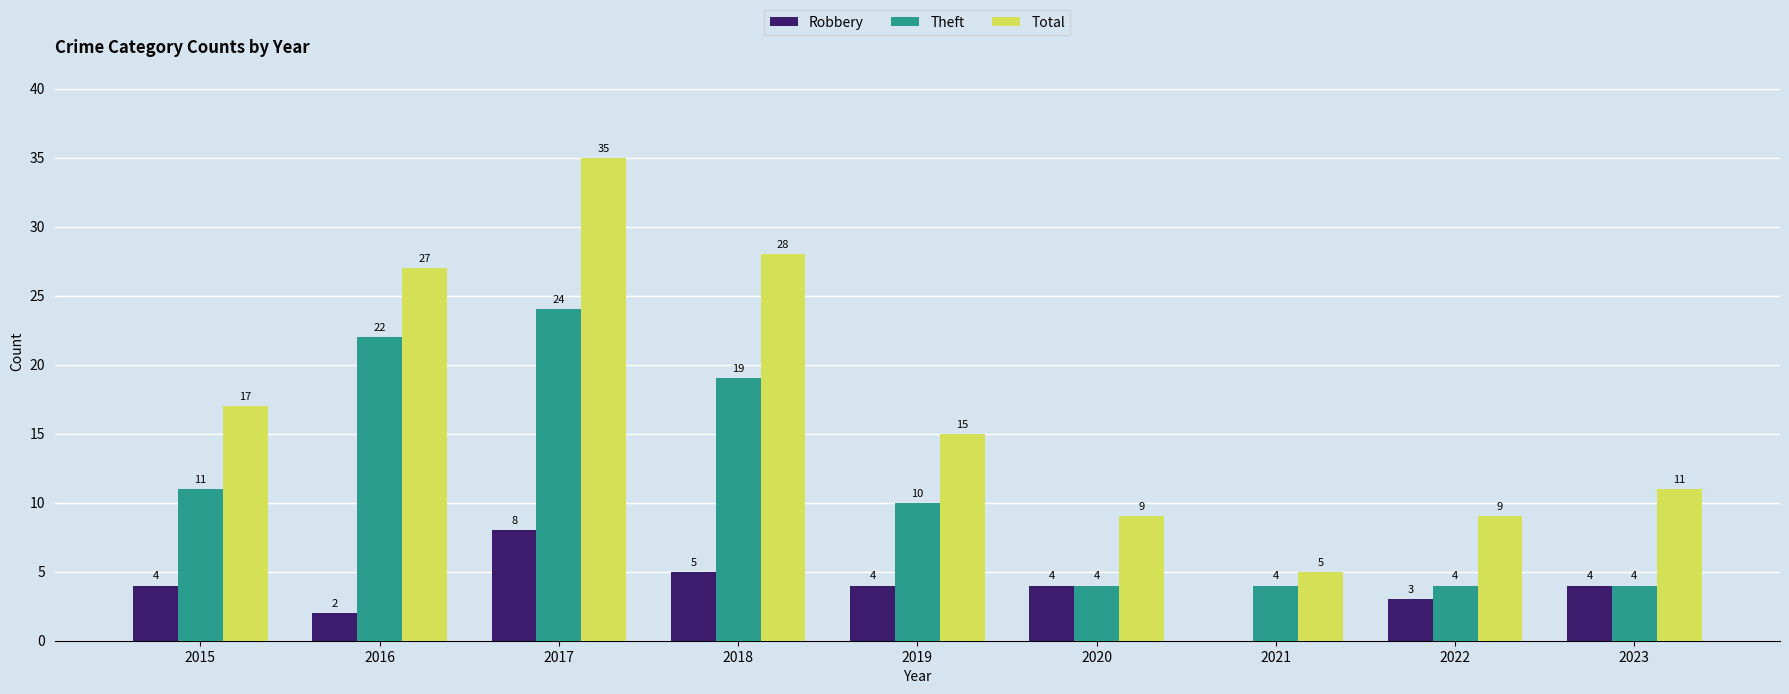

How many series are shown in this chart?

3